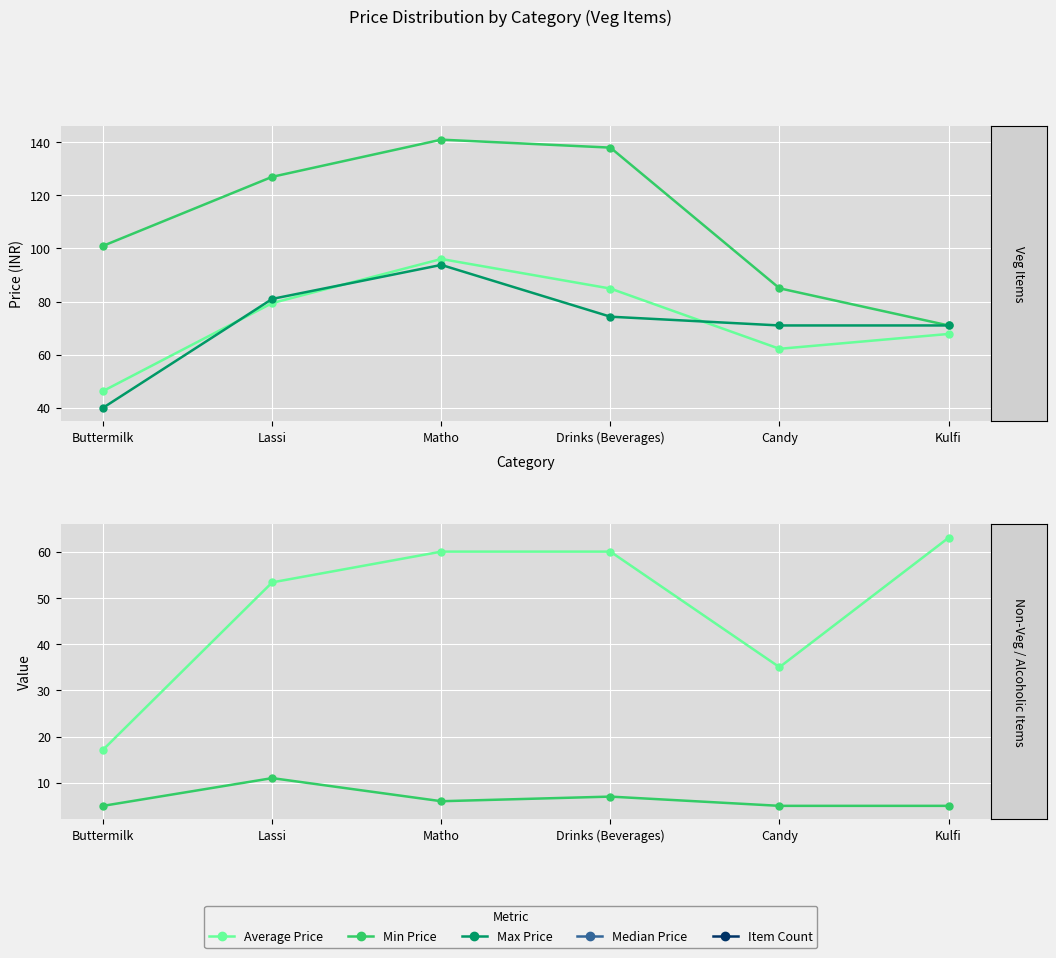

What is the difference between the highest and lowest values at Drinks (Beverages)?

131.0